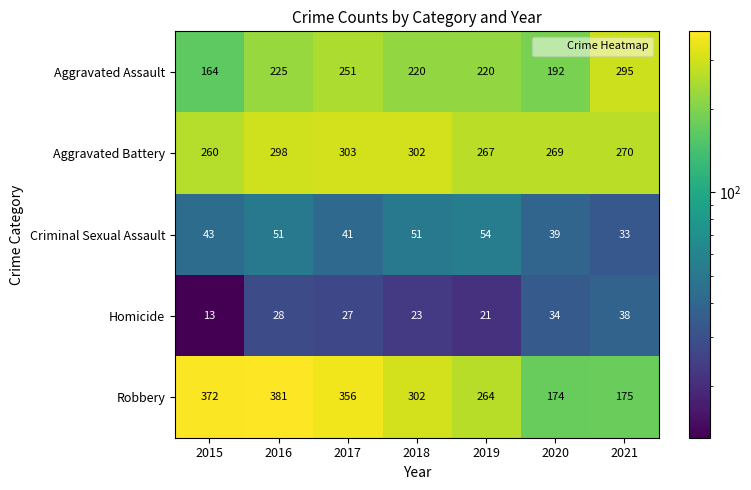

What is the maximum value shown in the chart?

381